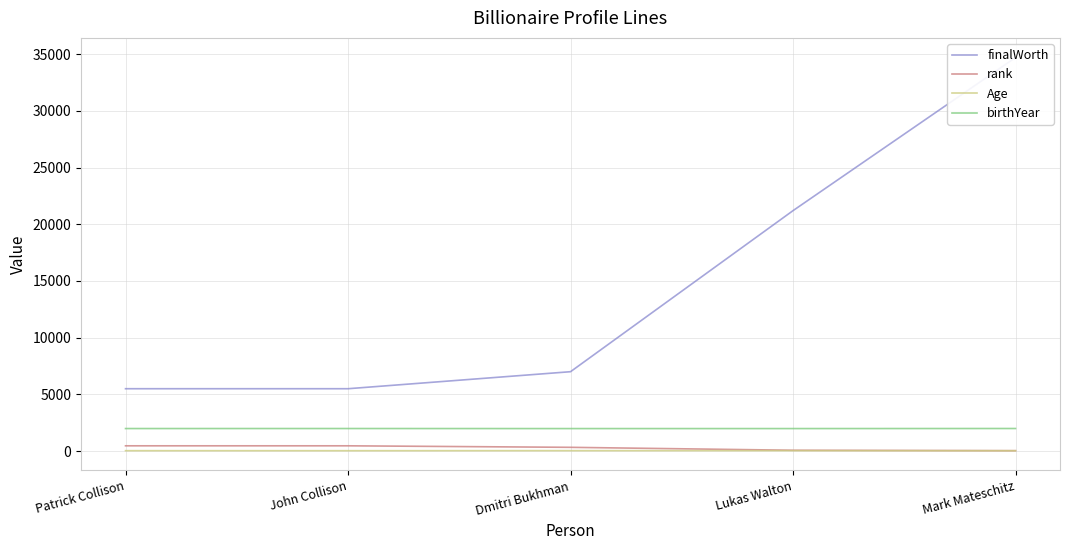

Is it true that finalWorth equals 2616.8 at John Collison?

False